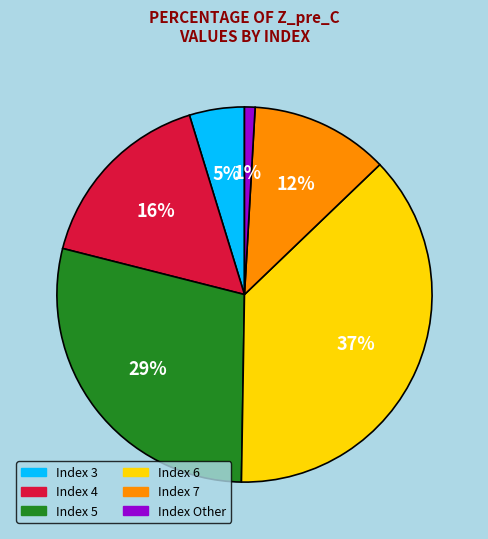

Is there a majority slice in this chart?

No